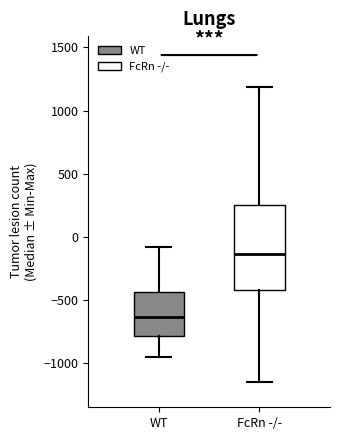

Which box has the highest median line?

FcRn -/-